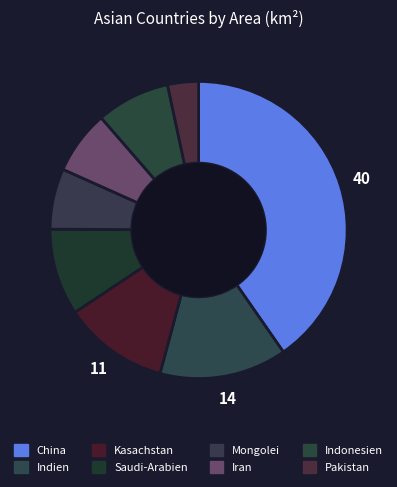

Does any single category account for the majority?

No